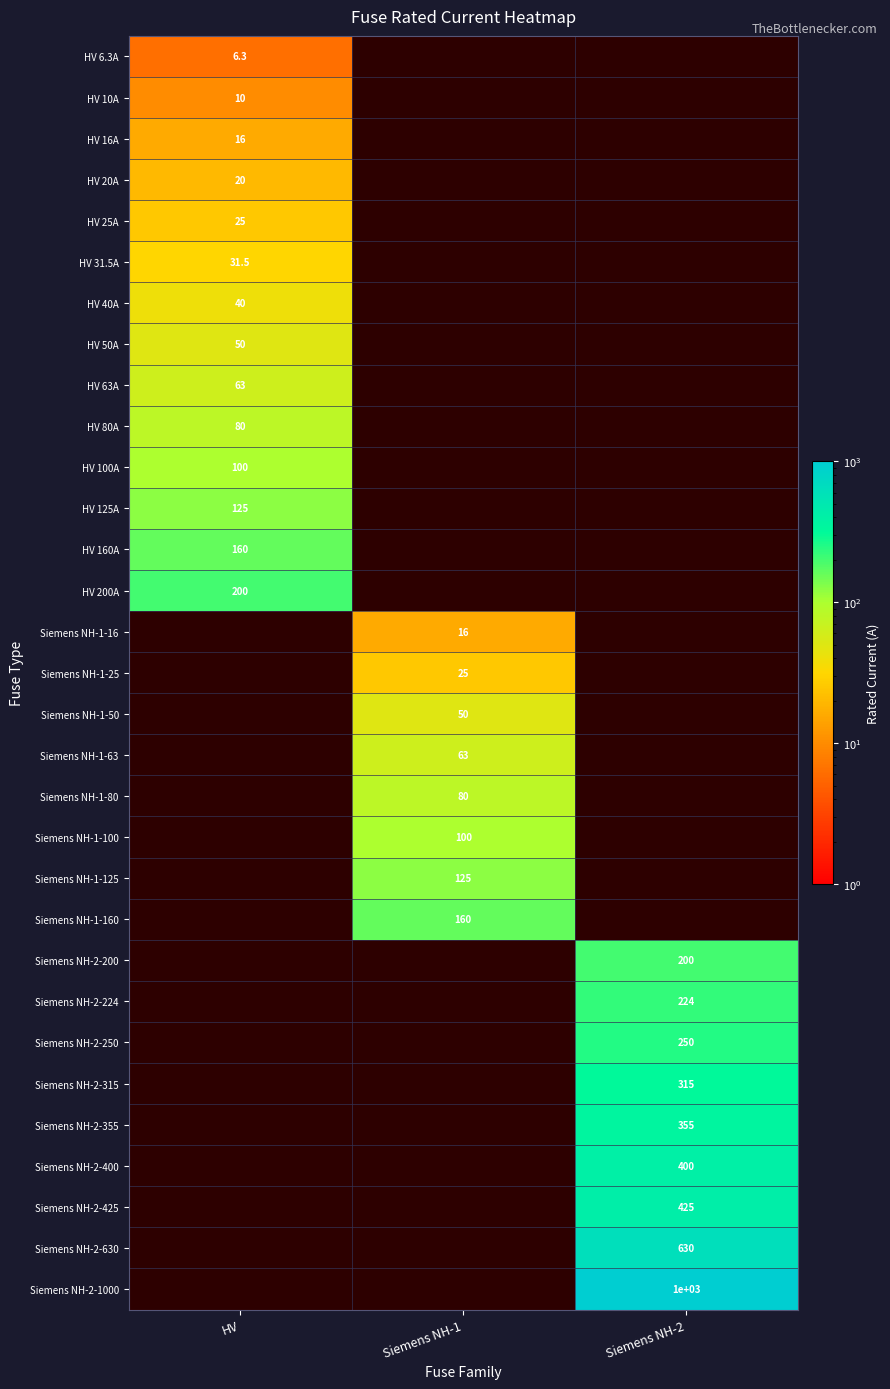

What is the maximum value for HV 80A?

80.0